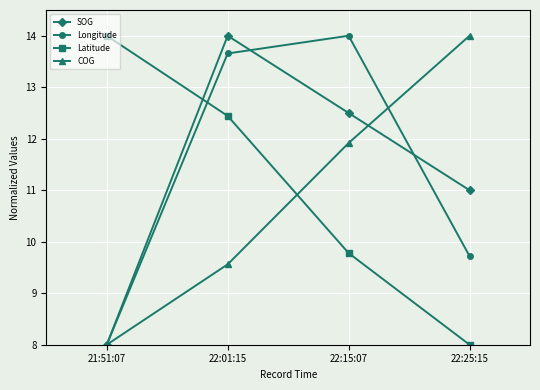

What is the difference between the highest and lowest values at 22:15:07?

4.2